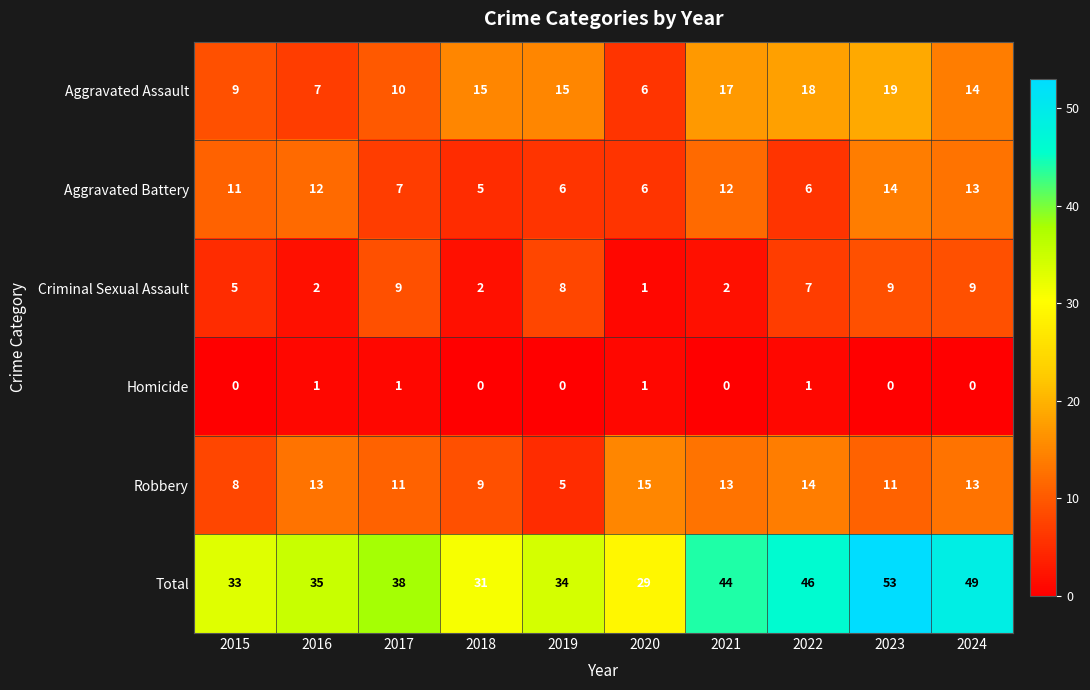

The Criminal Sexual Assault series shows 2 at 2019. True or false?

False